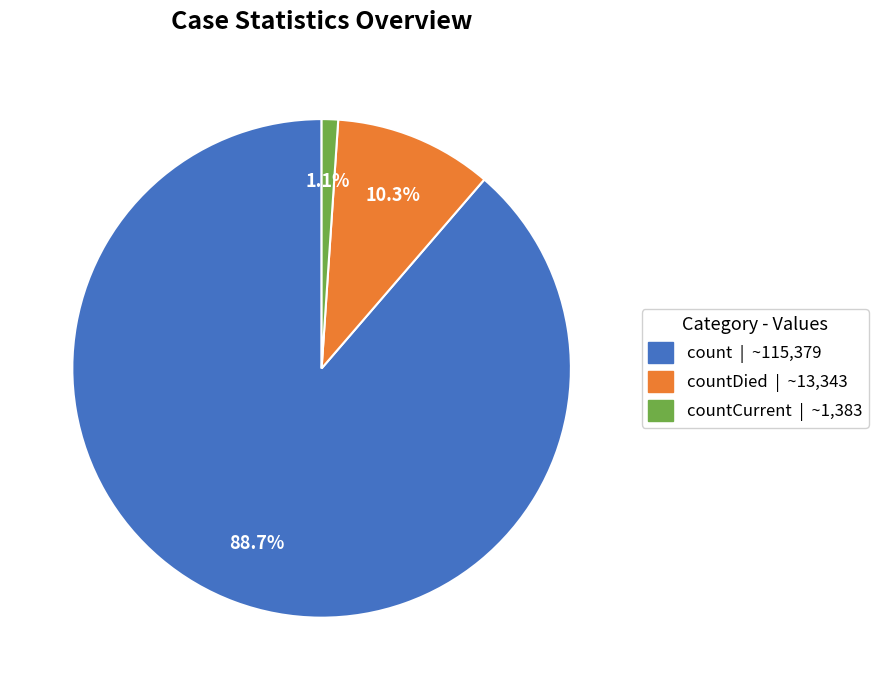

Does any single category account for the majority?

Yes